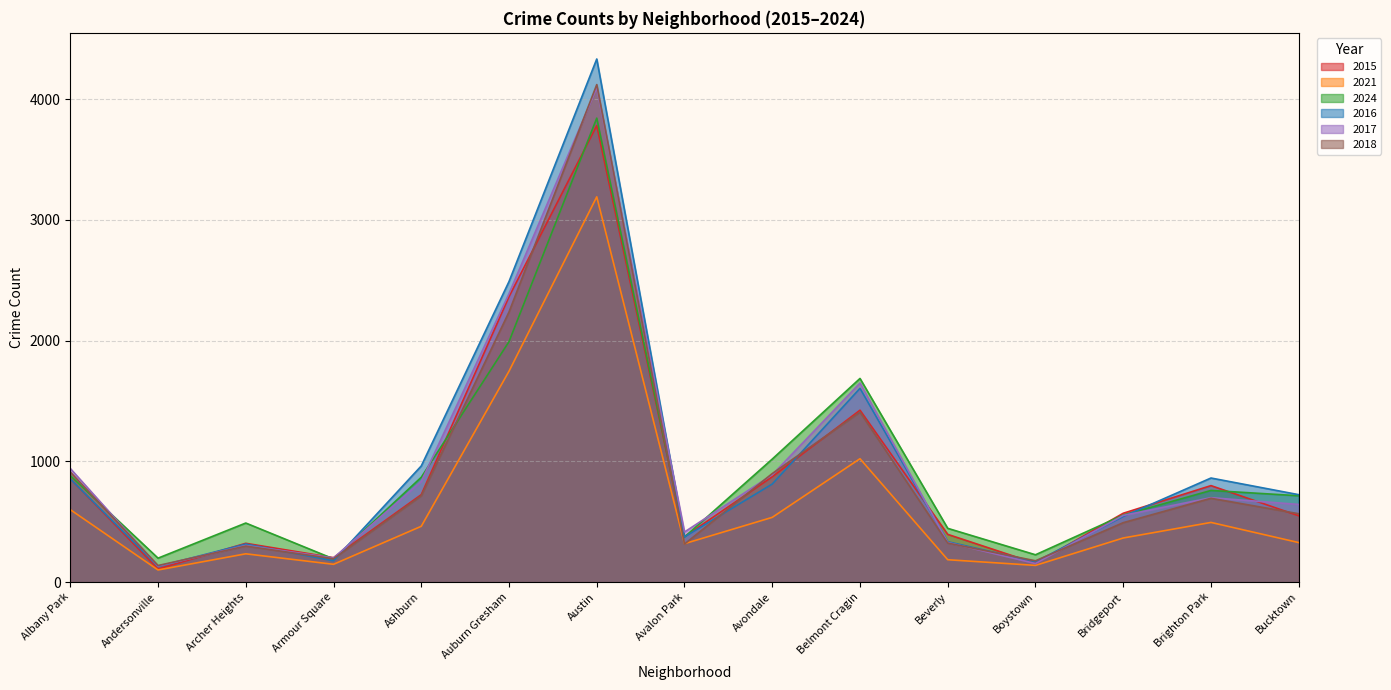

Between which two adjacent categories do 2017 and 2015 first intersect?

Andersonville and Archer Heights